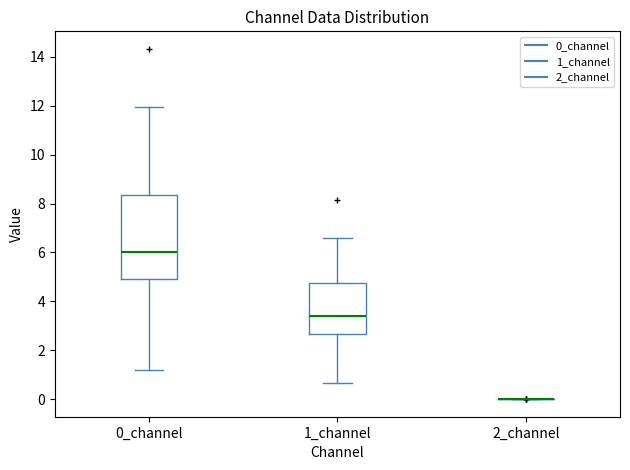

Reading left to right, read every box against the y-axis: the position of its median line, the range the box covers, and the ends of its whiskers. The values are not printed on the chart, so give them approximately, as read against the axis.

0_channel: median 6.0, box 5.0 to 8.4, whiskers 1.2 to 12.0
1_channel: median 3.4, box 2.6 to 4.8, whiskers 0.6 to 6.6
2_channel: box collapsed to a line at 0.0, whiskers 0.0 to 0.0